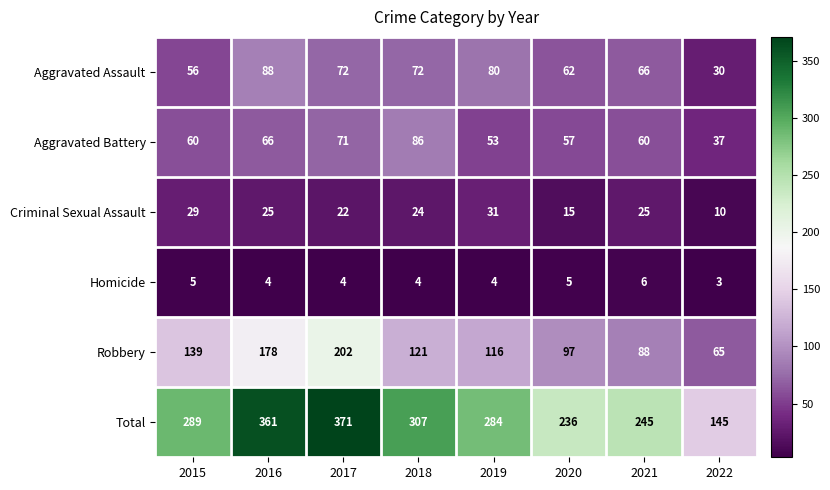

What is the spread (max minus min) of values at 2018?

303